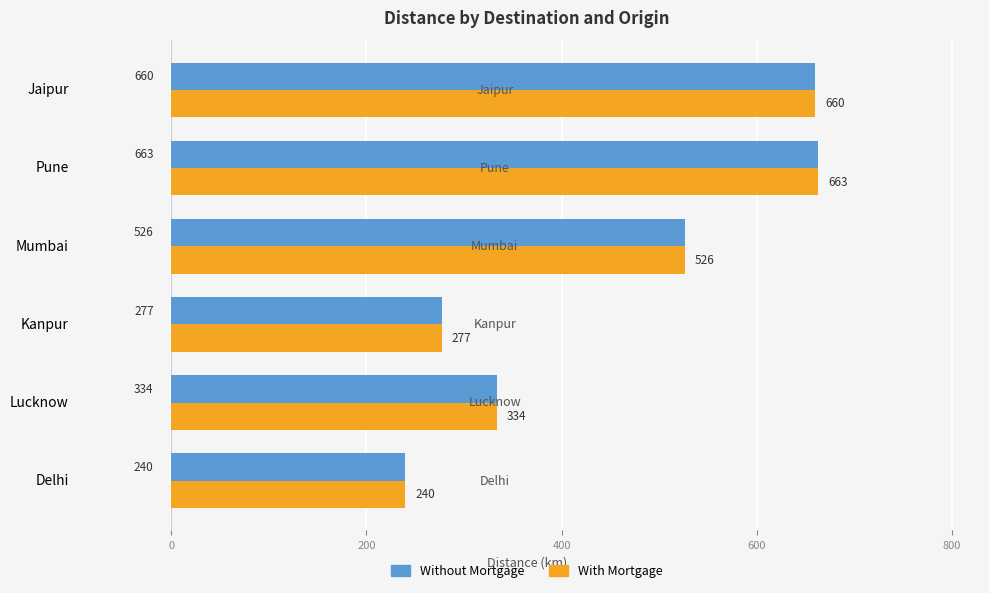

The Without Mortgage series shows 240 at Delhi. True or false?

True